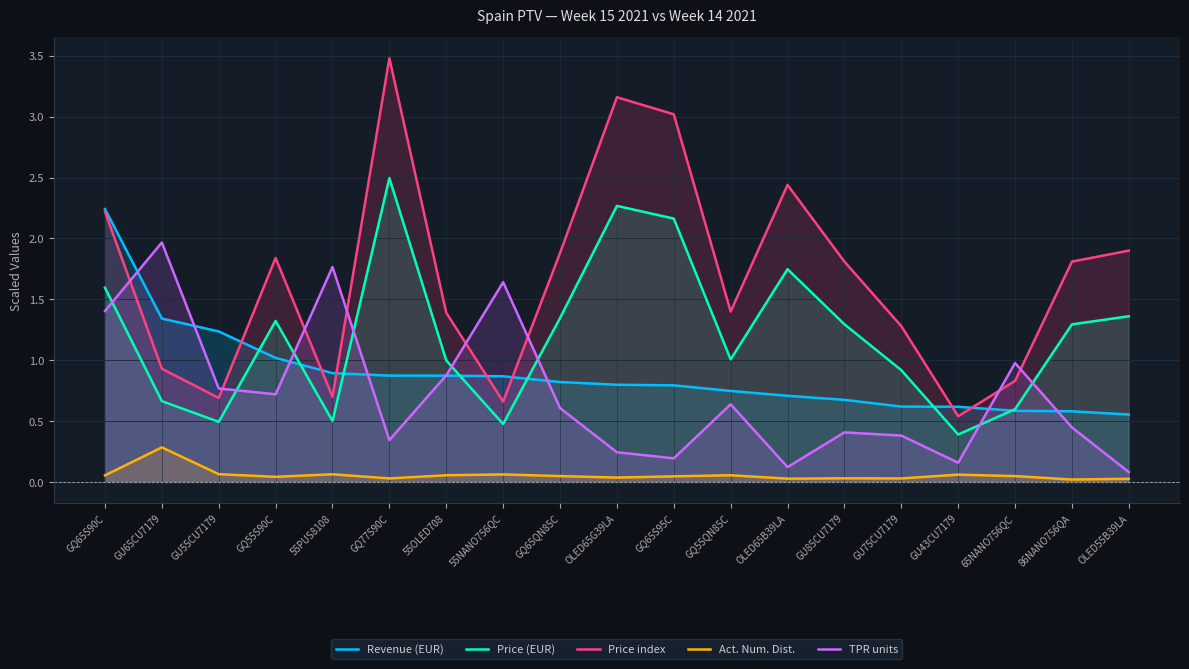

Reading right to left, what are all the values shown in this chart?

Revenue (EUR): OLED55B39LA=0.6	86NANO756QA=0.6	65NANO756QC=0.6	GU43CU7179=0.6	GU75CU7179=0.6	GU85CU7179=0.7	OLED65B39LA=0.7	GQ55QN85C=0.7	GQ65S95C=0.8	OLED65G39LA=0.8	GQ65QN85C=0.8	55NANO756QC=0.9	55OLED708=0.9	GQ77S90C=0.9	55PUS8108=0.9	GQ55S90C=1.0	GU55CU7179=1.2	GU65CU7179=1.3	GQ65S90C=2.2
Price (EUR): OLED55B39LA=1.4	86NANO756QA=1.3	65NANO756QC=0.6	GU43CU7179=0.4	GU75CU7179=0.9	GU85CU7179=1.3	OLED65B39LA=1.7	GQ55QN85C=1.0	GQ65S95C=2.2	OLED65G39LA=2.3	GQ65QN85C=1.3	55NANO756QC=0.5	55OLED708=1.0	GQ77S90C=2.5	55PUS8108=0.5	GQ55S90C=1.3	GU55CU7179=0.5	GU65CU7179=0.7	GQ65S90C=1.6
Price index: OLED55B39LA=1.9	86NANO756QA=1.8	65NANO756QC=0.8	GU43CU7179=0.5	GU75CU7179=1.3	GU85CU7179=1.8	OLED65B39LA=2.4	GQ55QN85C=1.4	GQ65S95C=3.0	OLED65G39LA=3.2	GQ65QN85C=1.9	55NANO756QC=0.7	55OLED708=1.4	GQ77S90C=3.5	55PUS8108=0.7	GQ55S90C=1.8	GU55CU7179=0.7	GU65CU7179=0.9	GQ65S90C=2.2
Act. Num. Dist.: OLED55B39LA=0.0	86NANO756QA=0.0	65NANO756QC=0.0	GU43CU7179=0.1	GU75CU7179=0.0	GU85CU7179=0.0	OLED65B39LA=0.0	GQ55QN85C=0.1	GQ65S95C=0.0	OLED65G39LA=0.0	GQ65QN85C=0.0	55NANO756QC=0.1	55OLED708=0.1	GQ77S90C=0.0	55PUS8108=0.1	GQ55S90C=0.0	GU55CU7179=0.1	GU65CU7179=0.3	GQ65S90C=0.1
TPR units: OLED55B39LA=0.1	86NANO756QA=0.4	65NANO756QC=1.0	GU43CU7179=0.2	GU75CU7179=0.4	GU85CU7179=0.4	OLED65B39LA=0.1	GQ55QN85C=0.6	GQ65S95C=0.2	OLED65G39LA=0.2	GQ65QN85C=0.6	55NANO756QC=1.6	55OLED708=0.9	GQ77S90C=0.3	55PUS8108=1.8	GQ55S90C=0.7	GU55CU7179=0.8	GU65CU7179=2.0	GQ65S90C=1.4